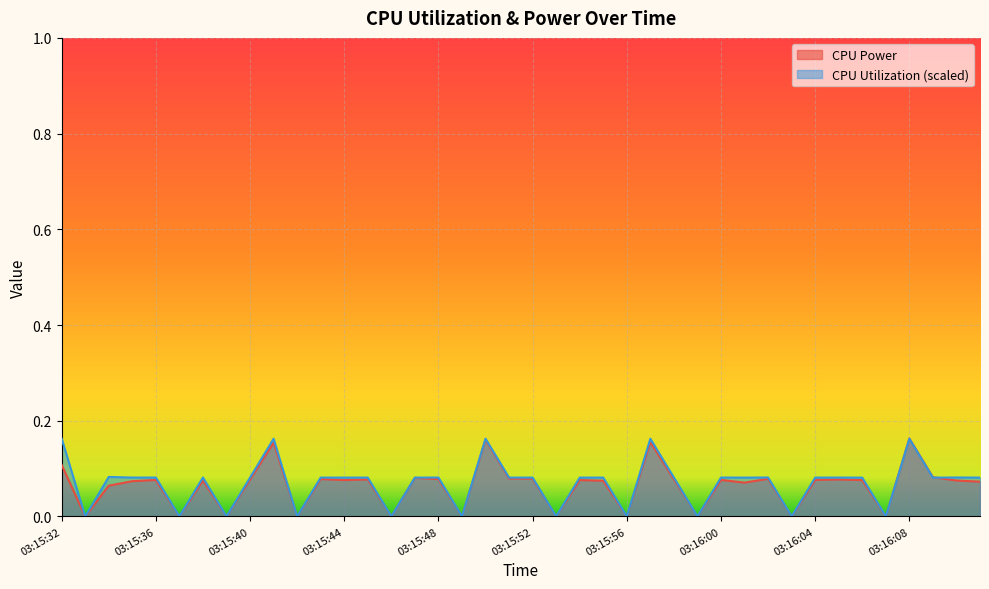

The value of CPU Power at 03:15:39 is 0.0. True or false?

True